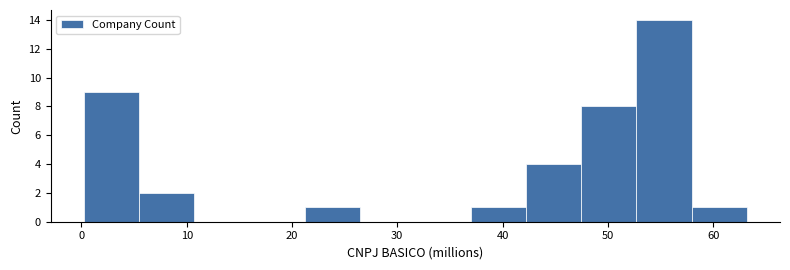

What is the height of the bar covering 47 to 53 on the x-axis? Neither the bar edges nor the heights are printed on the chart, so give them approximately, as read against the axes.

8